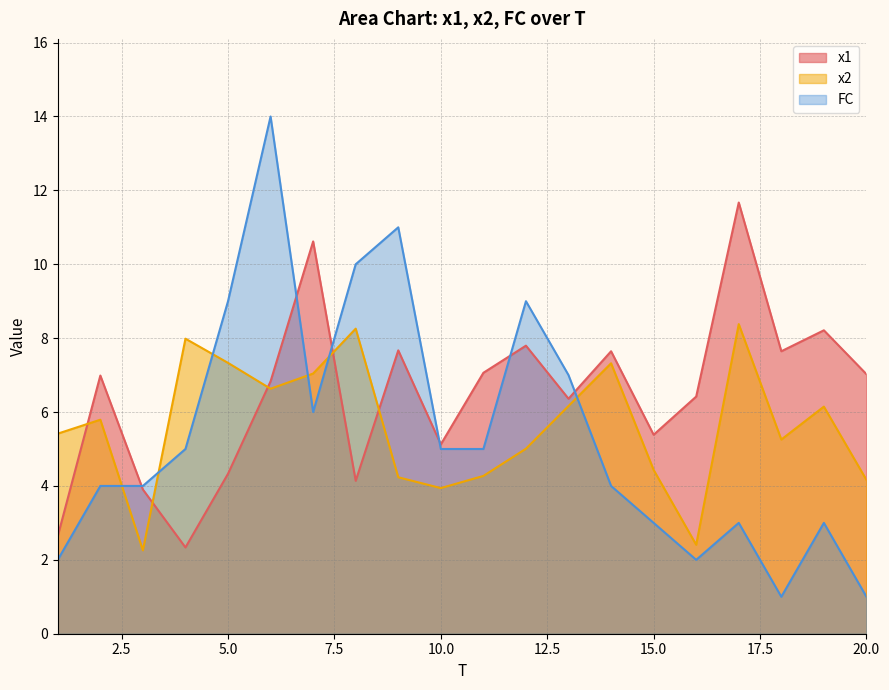

What are all the series names shown in the legend?

x1, x2, FC